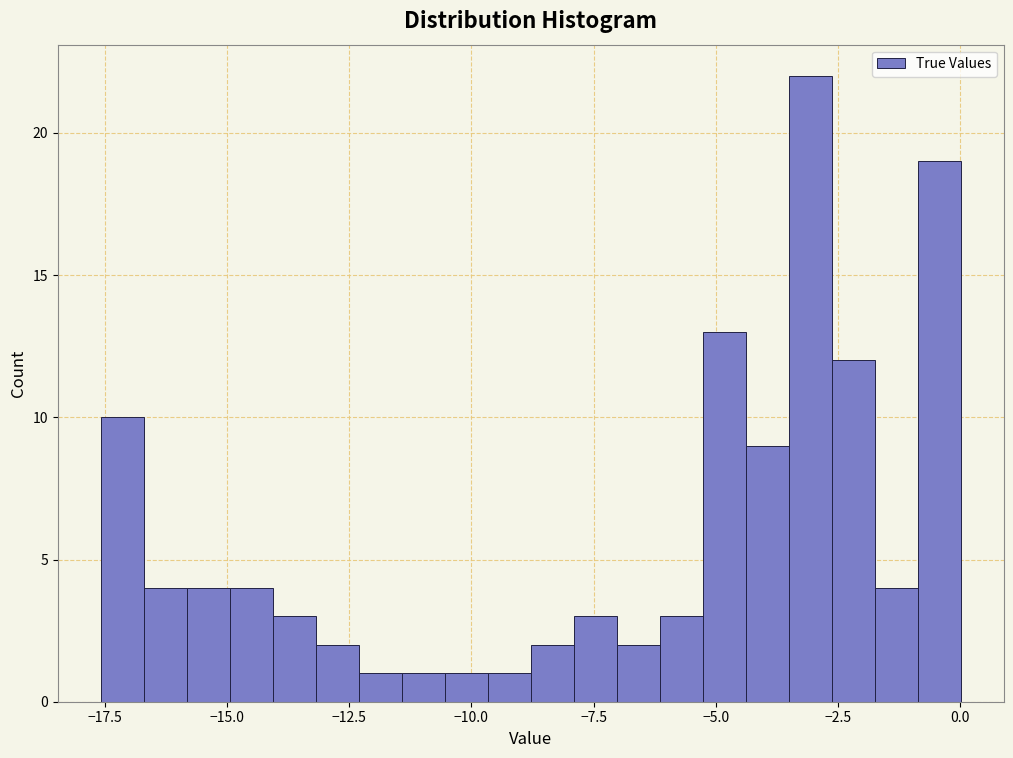

Read against the x-axis, roughly where is the centre of the tallest bar?

-3.0